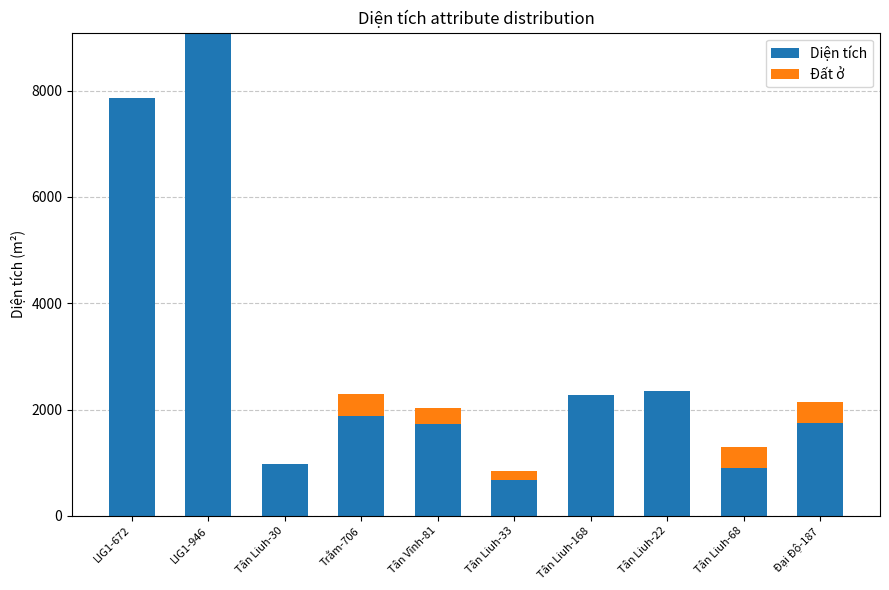

At which category is the sum across all series the highest?

LIG1-946